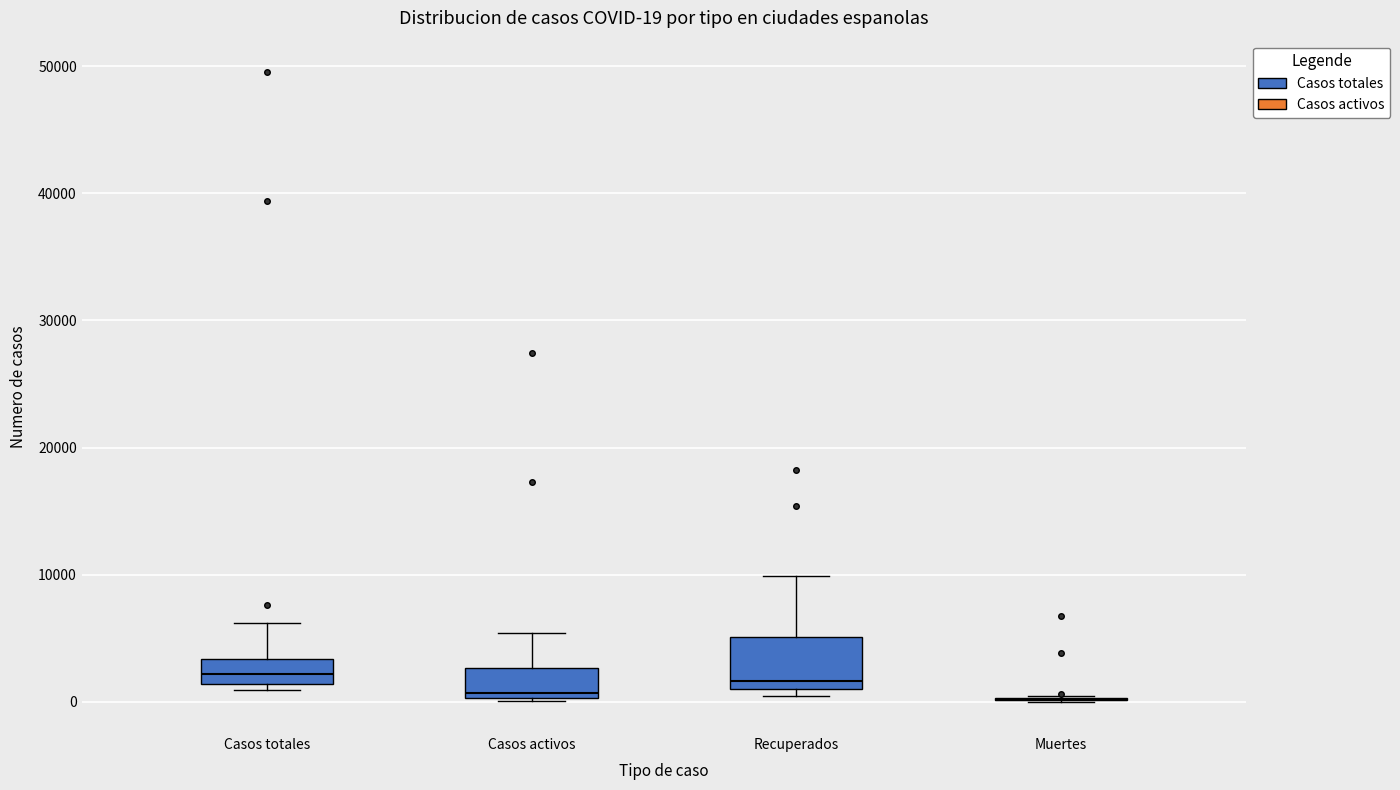

Which box is the tallest, from its lower edge to its upper edge?

Recuperados